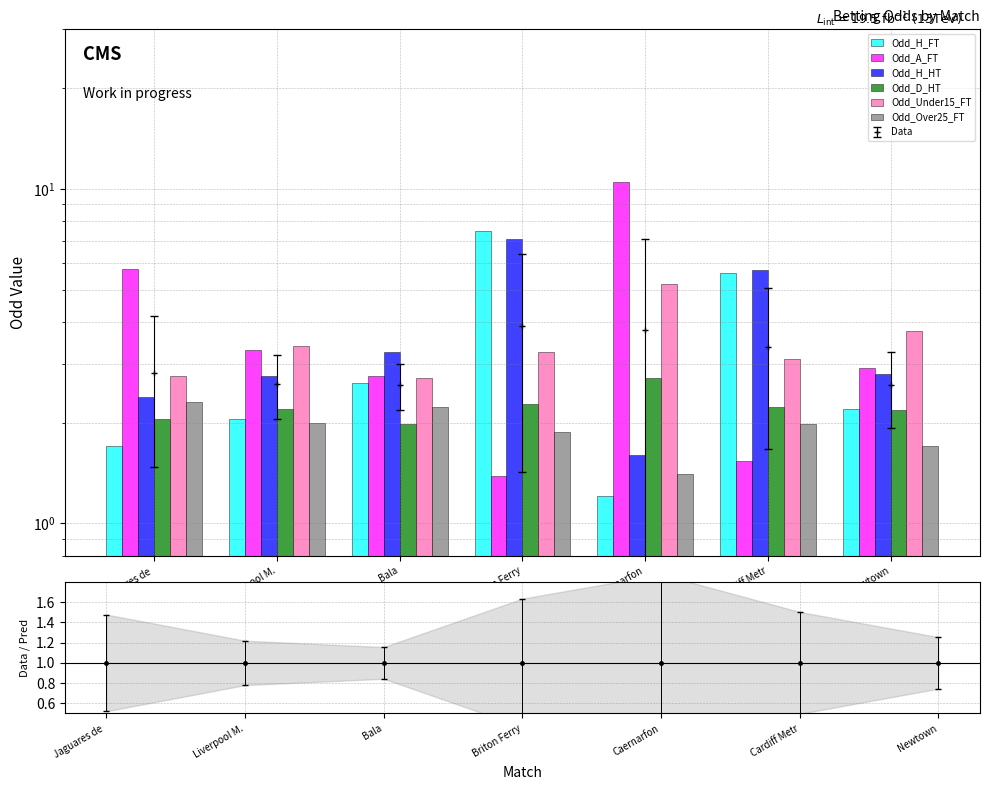

Is it true that Odd_H_FT equals 2.2 at Newtown?

True